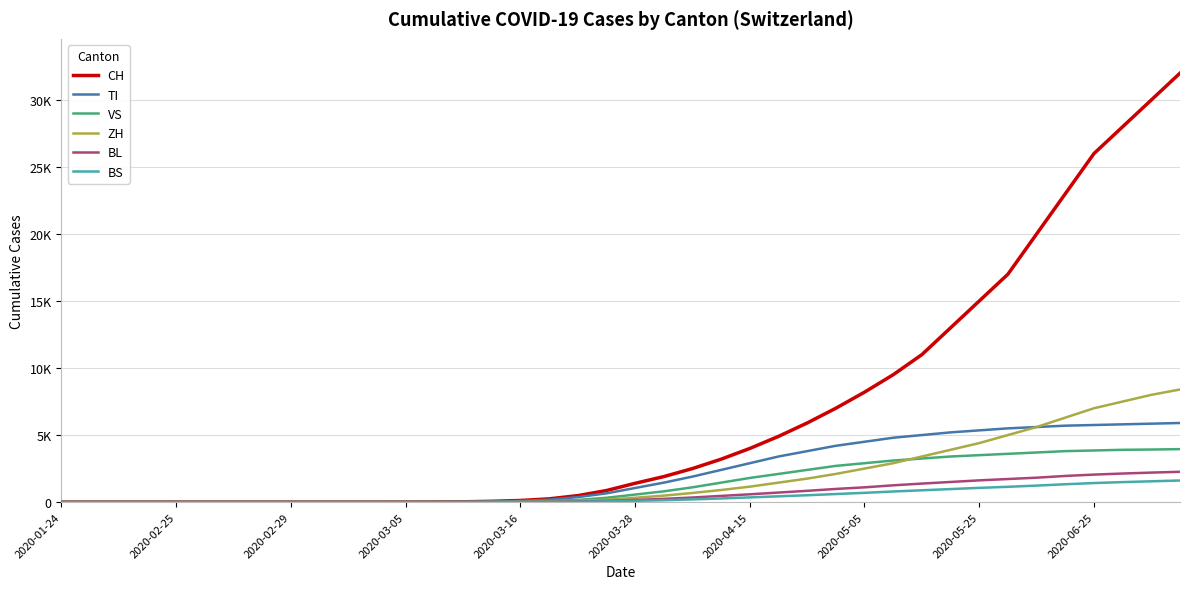

What are all the series names shown in the legend?

CH, TI, VS, ZH, BL, BS